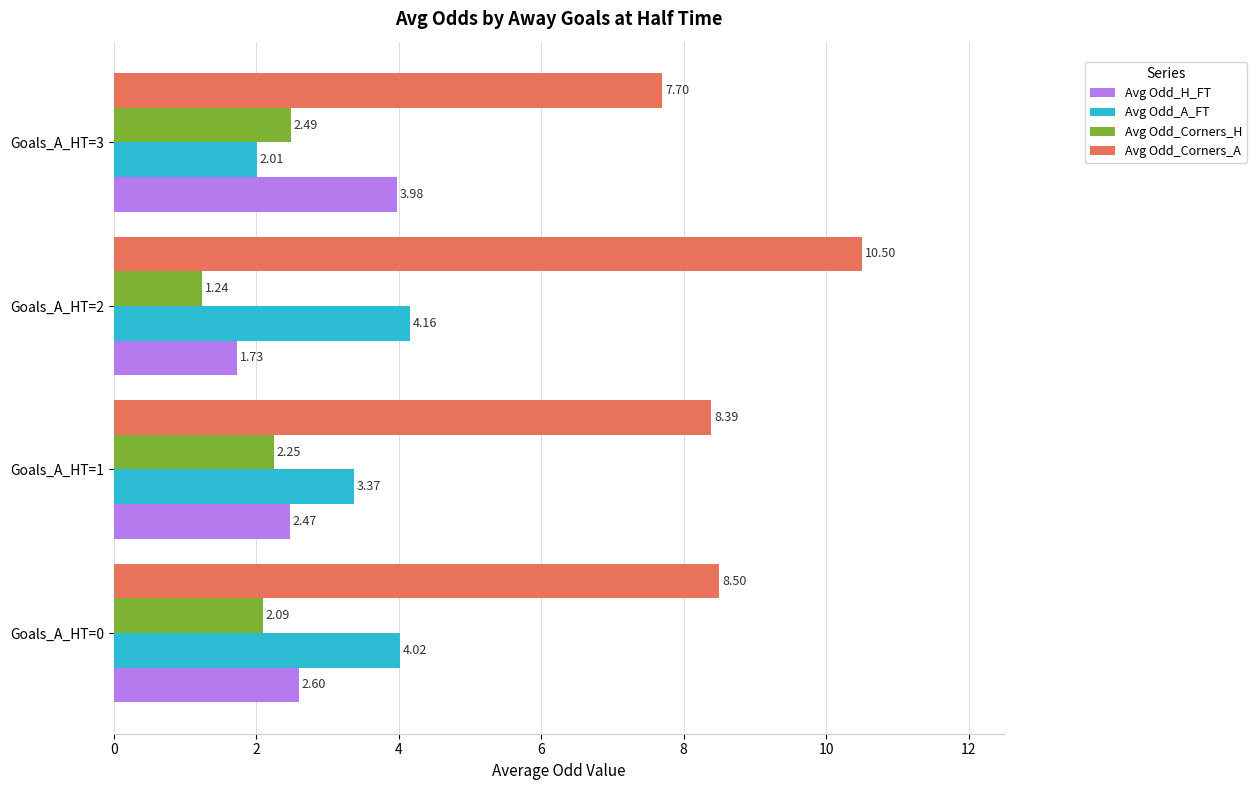

Rank the categories by Avg Odd_H_FT value from lowest to highest.

Goals_A_HT=2, Goals_A_HT=1, Goals_A_HT=0, Goals_A_HT=3